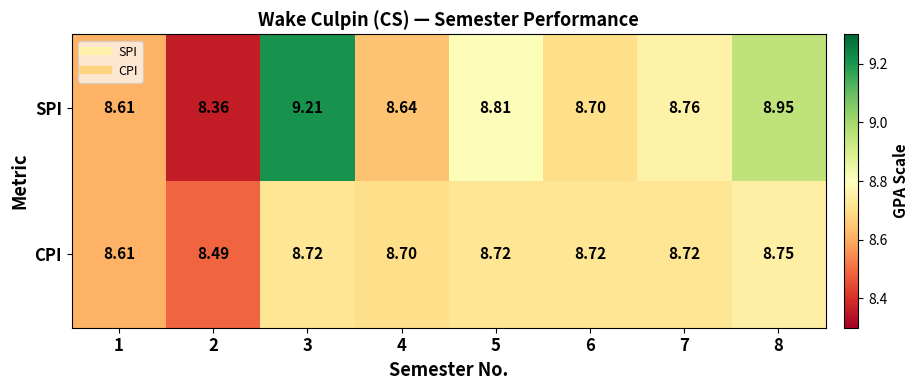

Which series has the widest spread of values?

SPI